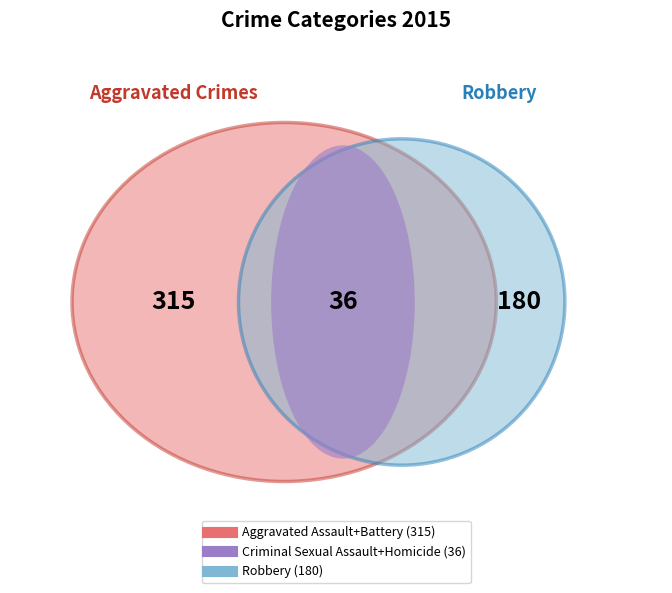

Which has a higher value, Criminal Sexual Assault or Robbery?

Robbery